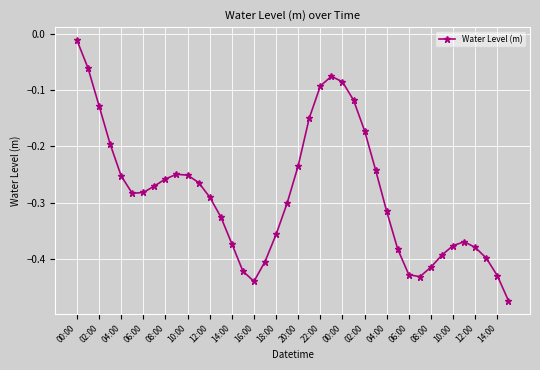

True or false: the data has more than 2 interior local peaks.

True